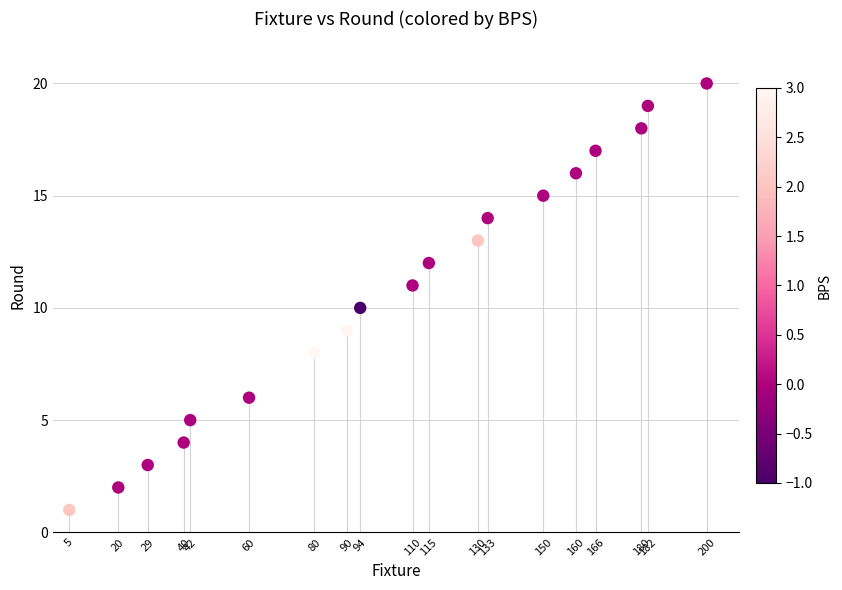

What is the range of X values (max minus min)?

195